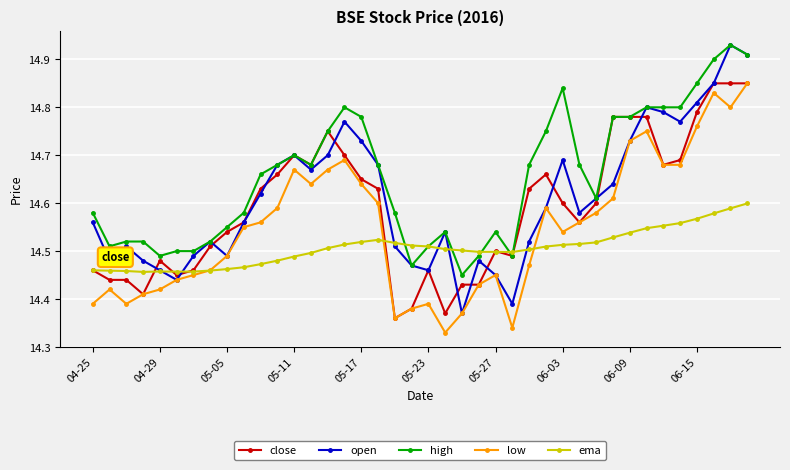

True or false: high has more than 2 interior local peaks.

True